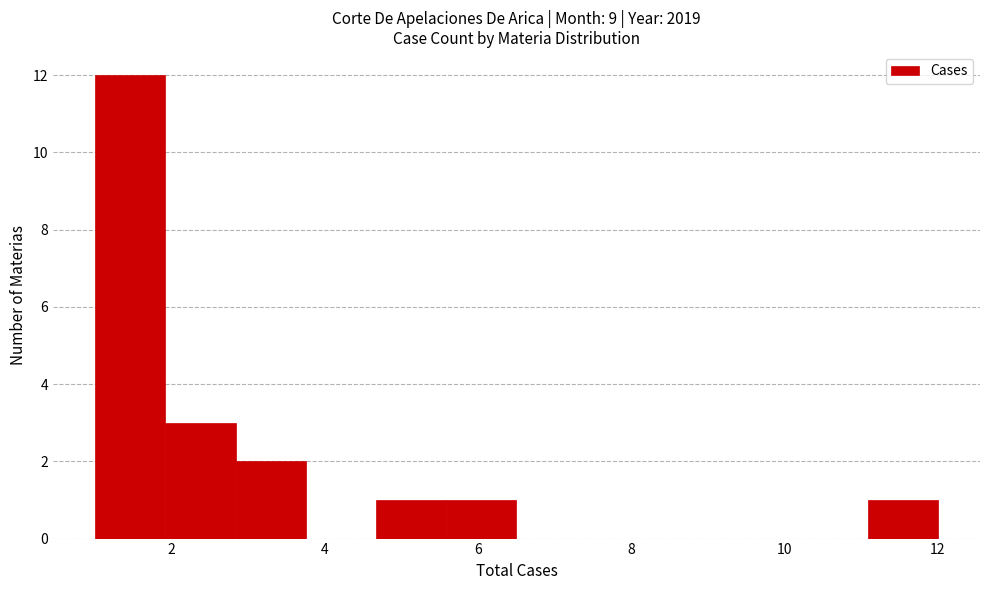

What is the height of the bar covering 2.8 to 3.8 on the x-axis? Neither the bar edges nor the heights are printed on the chart, so give them approximately, as read against the axes.

2